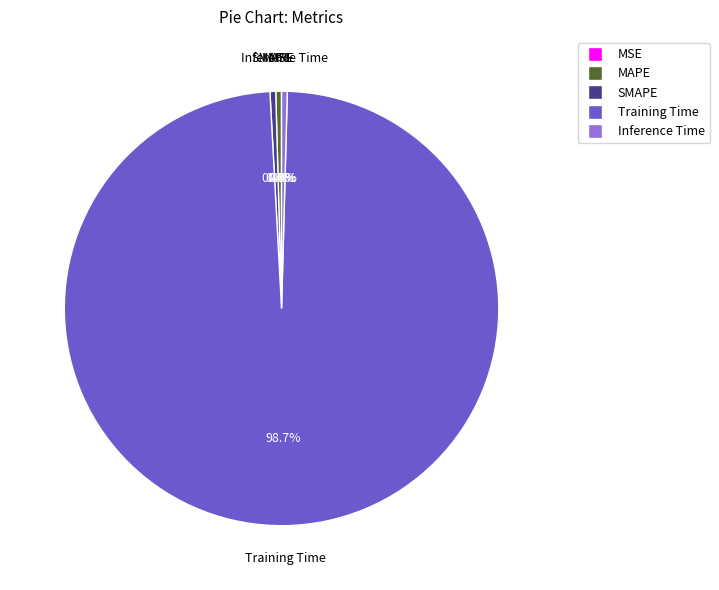

True or false: Training Time accounts for 89% of the total.

False